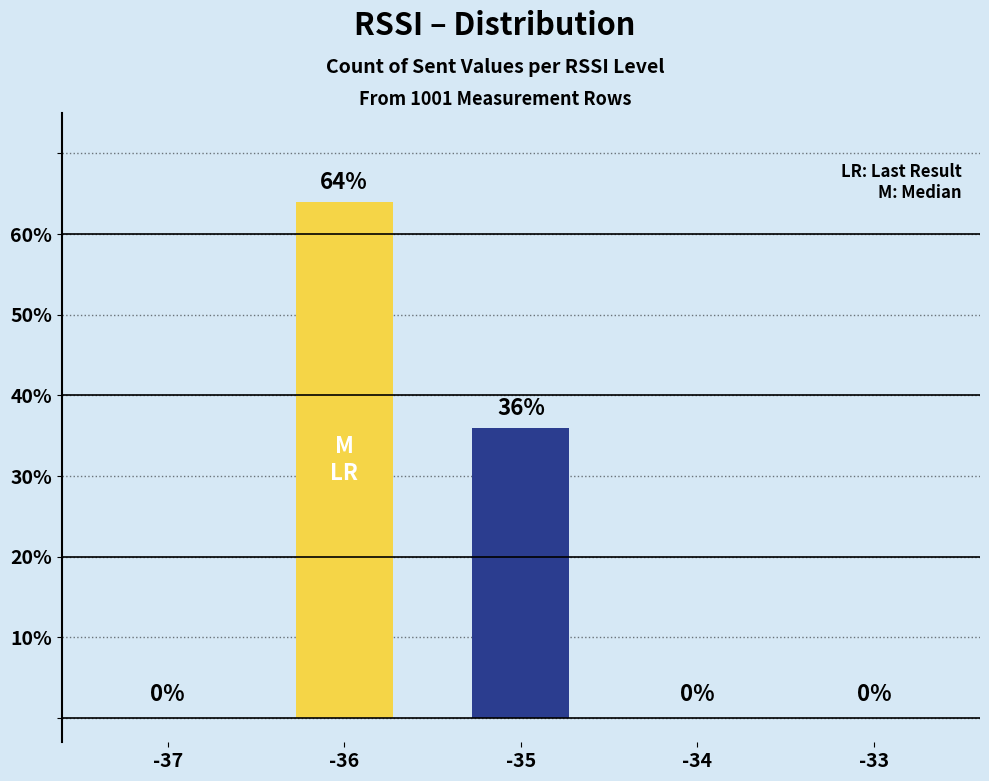

What is the change in value from -36 to -35?

-28